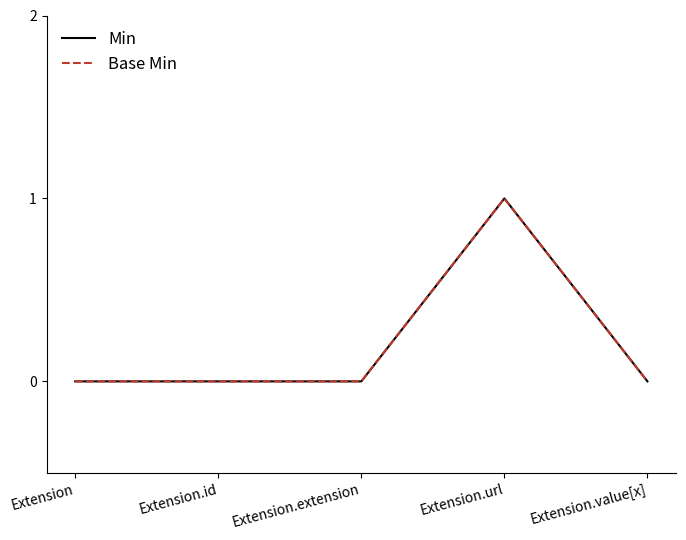

Does the chart display data point markers on the line(s)?

No